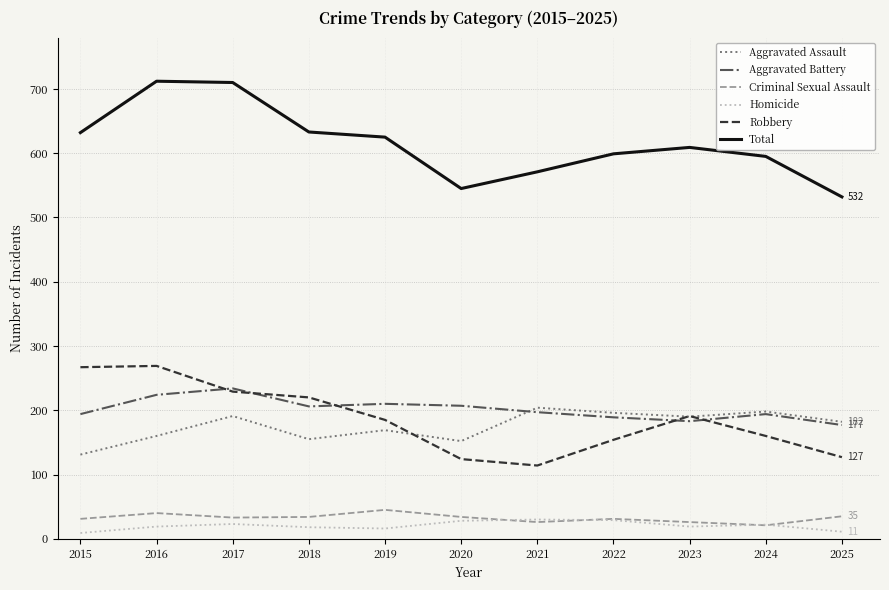

The value of Robbery at 2022 is 263. True or false?

False